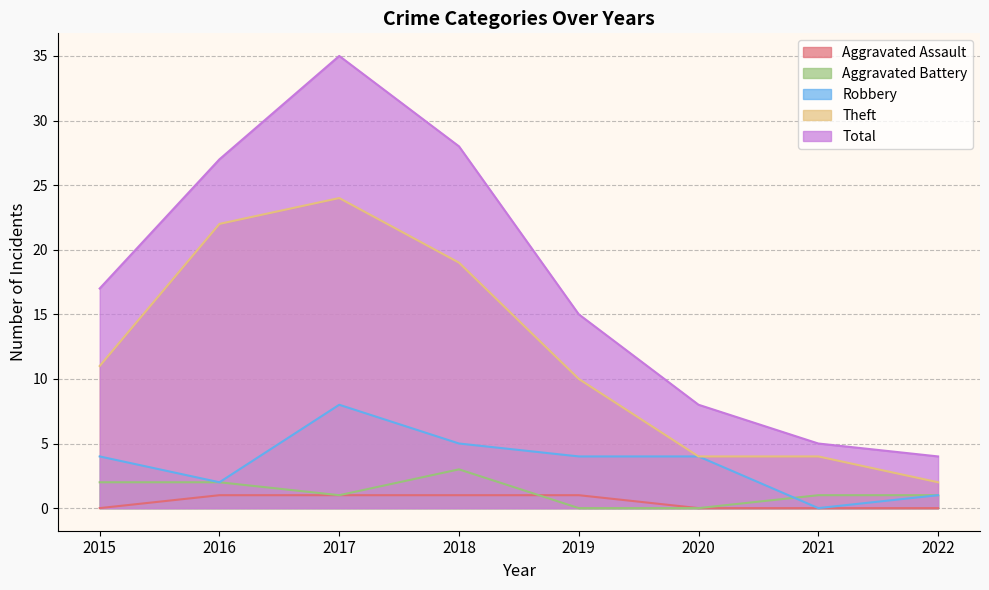

Where does the Robbery series first go above 4?

2017